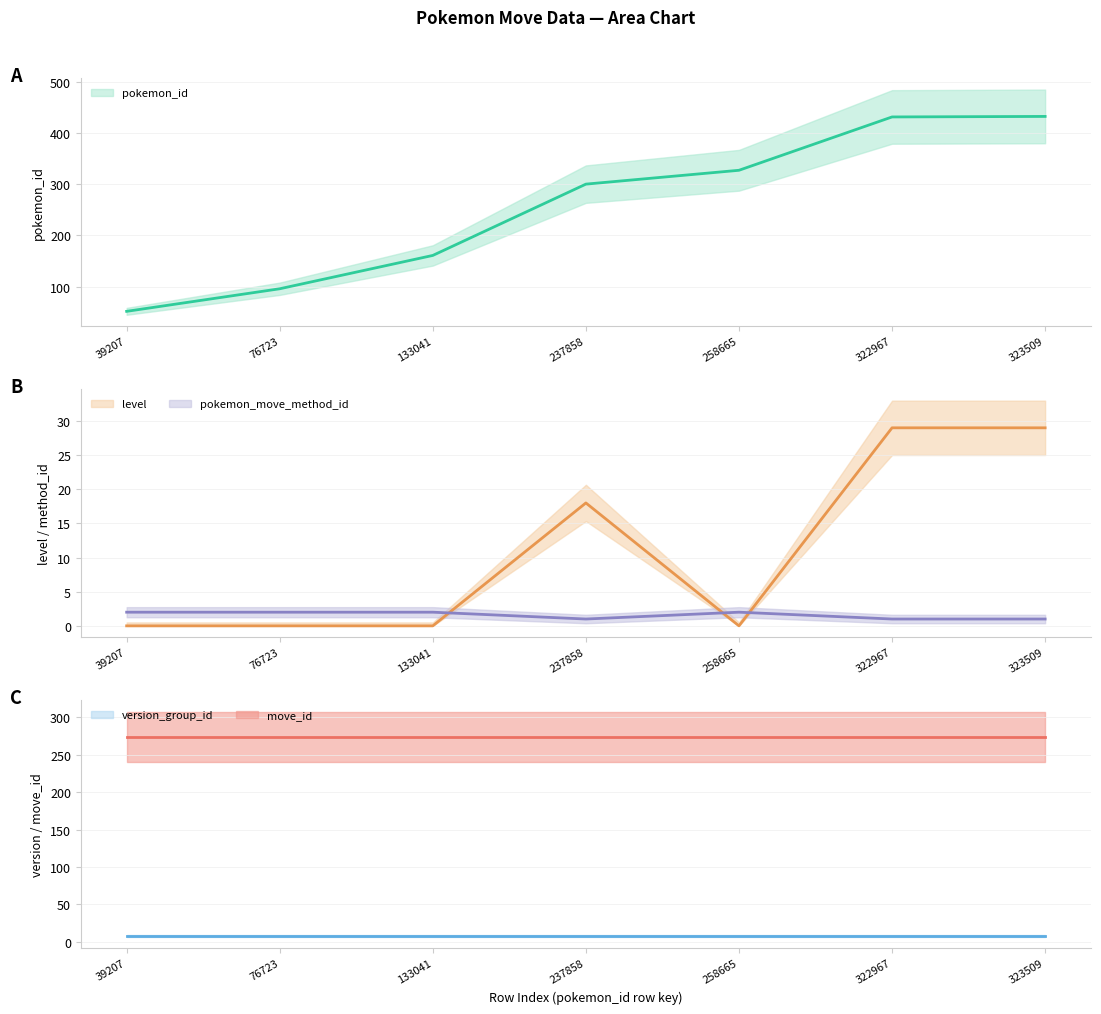

The pokemon_move_method_id (mid) series shows 2 at 258665. True or false?

True